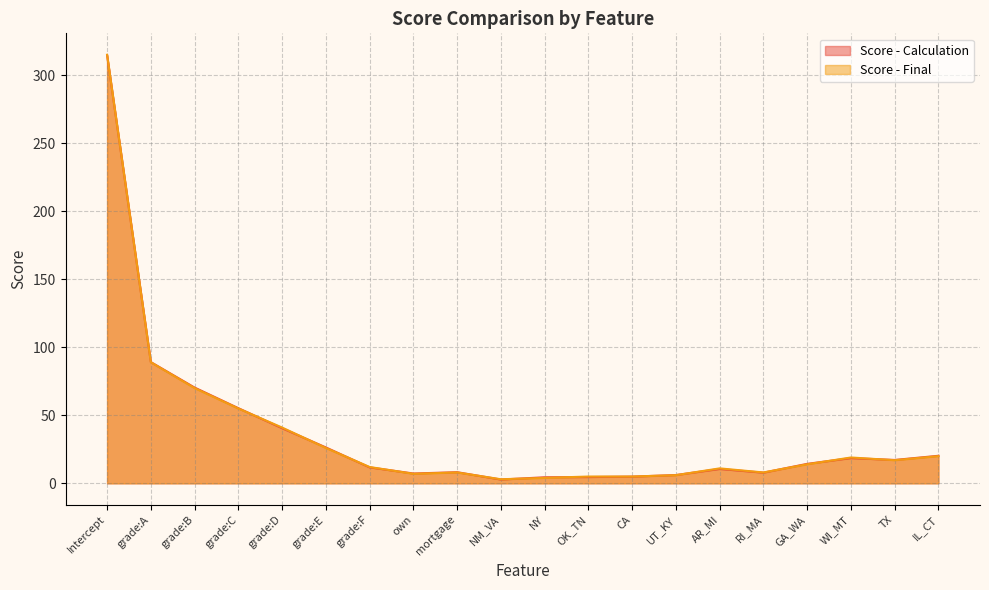

What is the greatest value displayed?

315.0